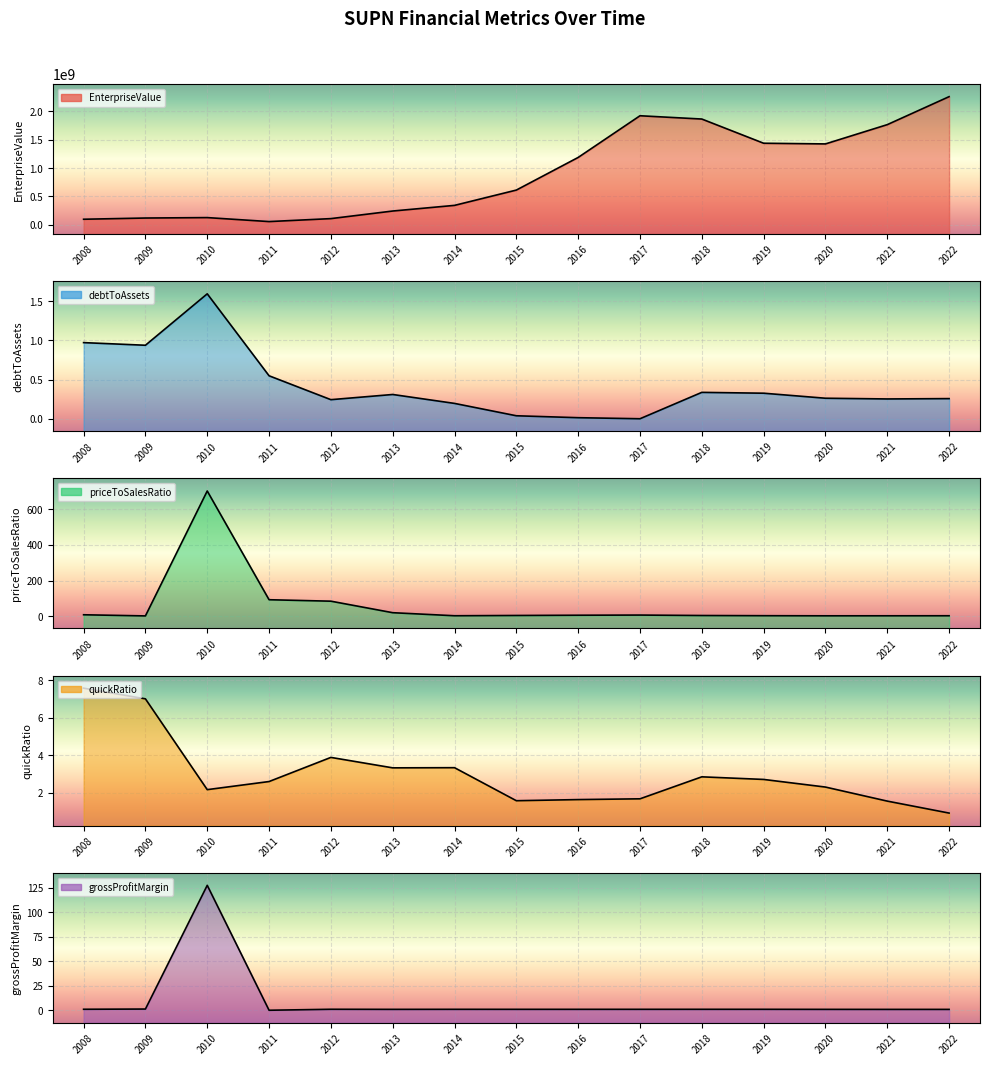

How many times do grossProfitMargin and quickRatio cross each other?

2